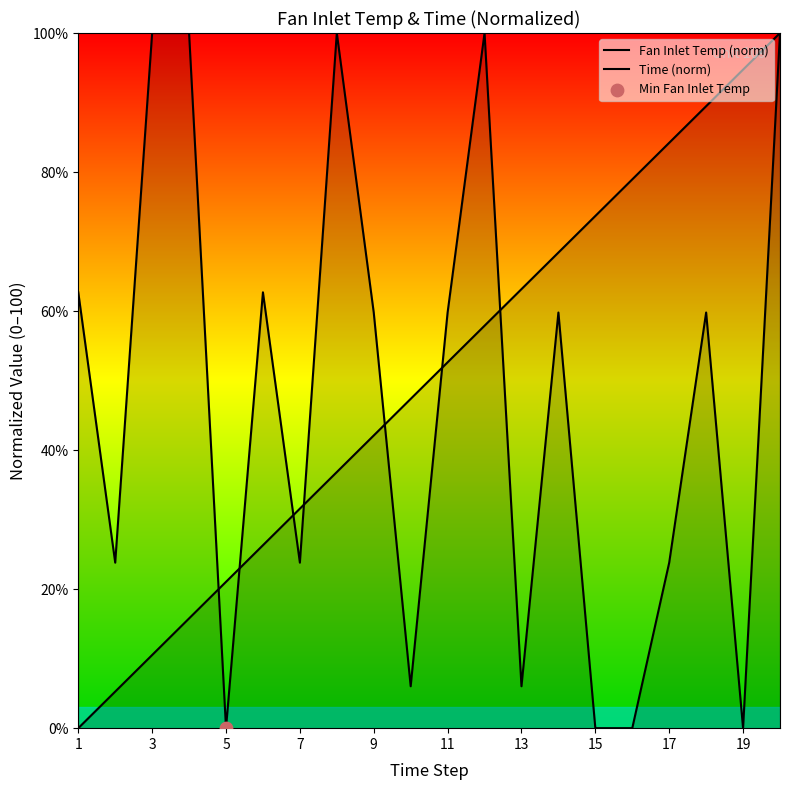

What are all the series names shown in the legend?

Fan Inlet Temp (norm), Time (norm)